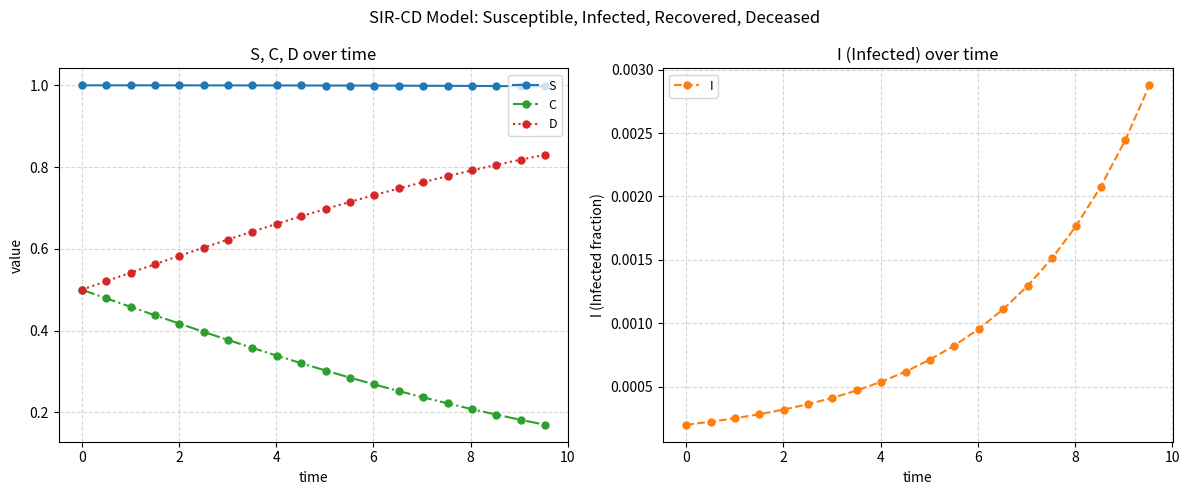

True or false: D and S intersect in this chart.

False